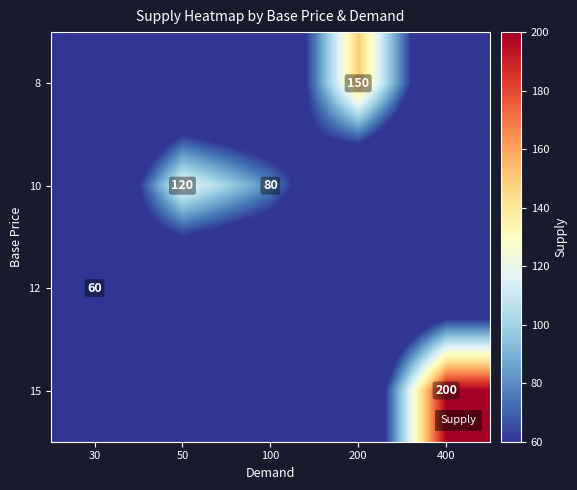

Is it true that 10 equals 80 at 100?

True